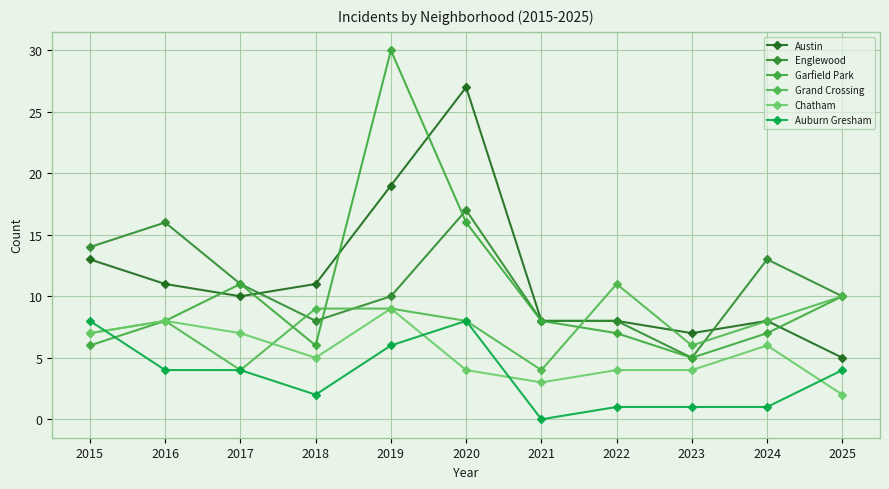

The Auburn Gresham series shows 8 at 2020. True or false?

True